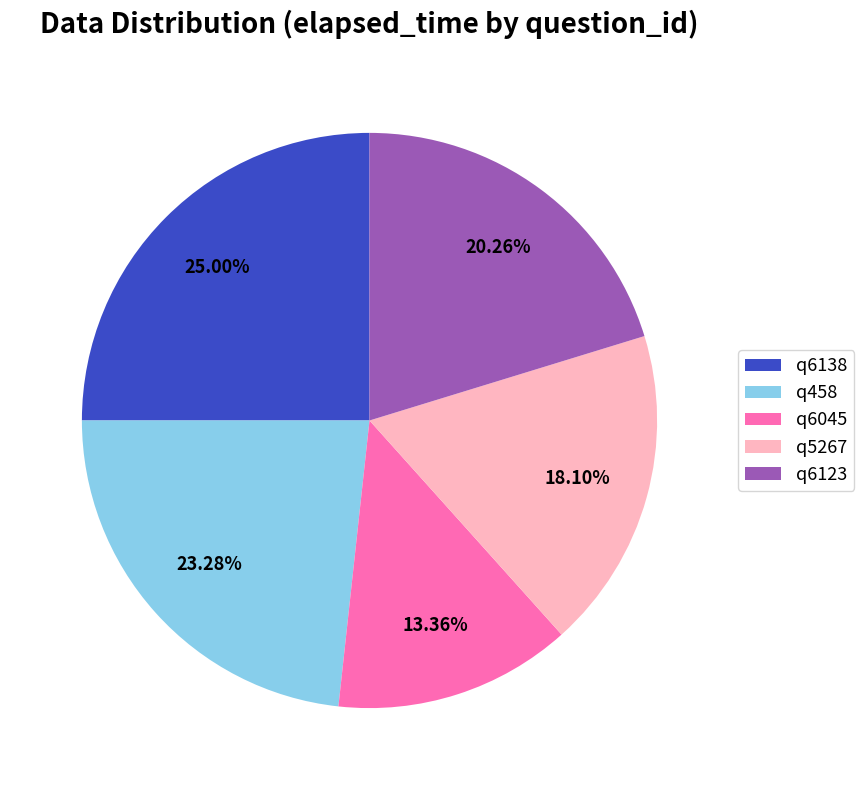

Which category has the biggest portion of the pie?

q6138